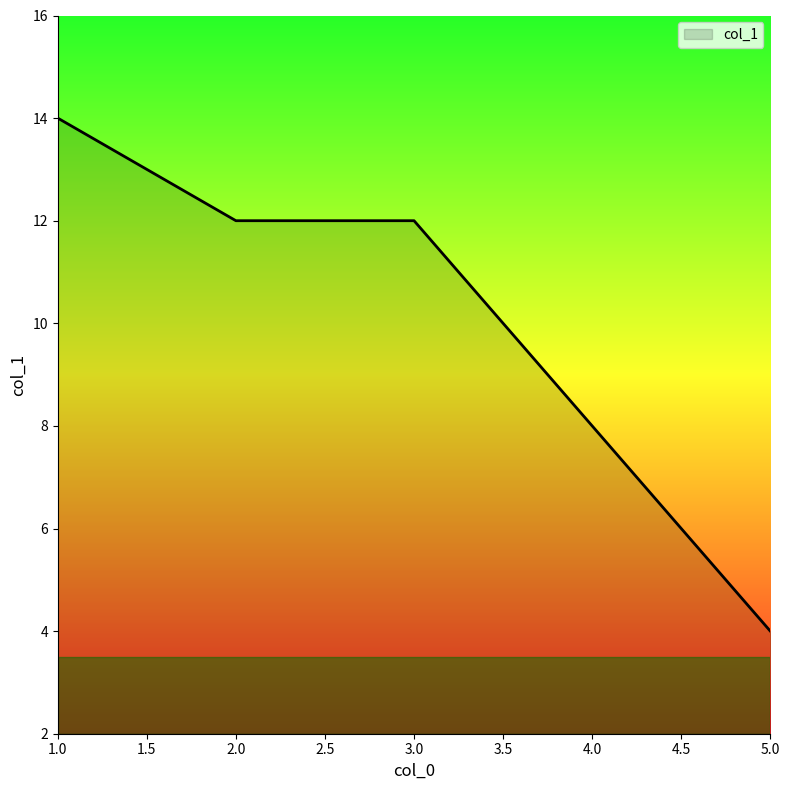

How many values are between 8 and 12?

3